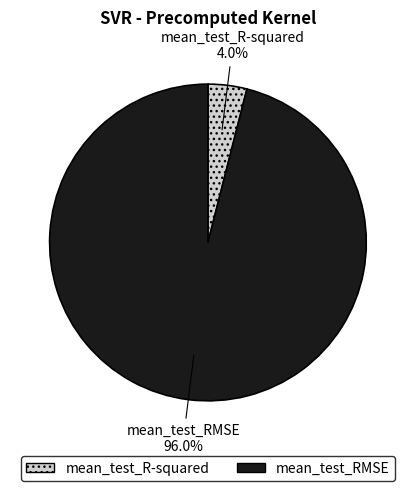

Which category has the smallest portion of the pie?

mean_test_R-squared